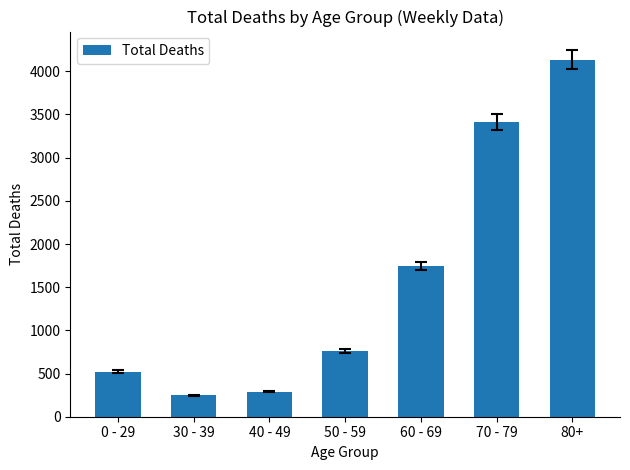

Are the bars grouped side by side (vs. stacked)?

No